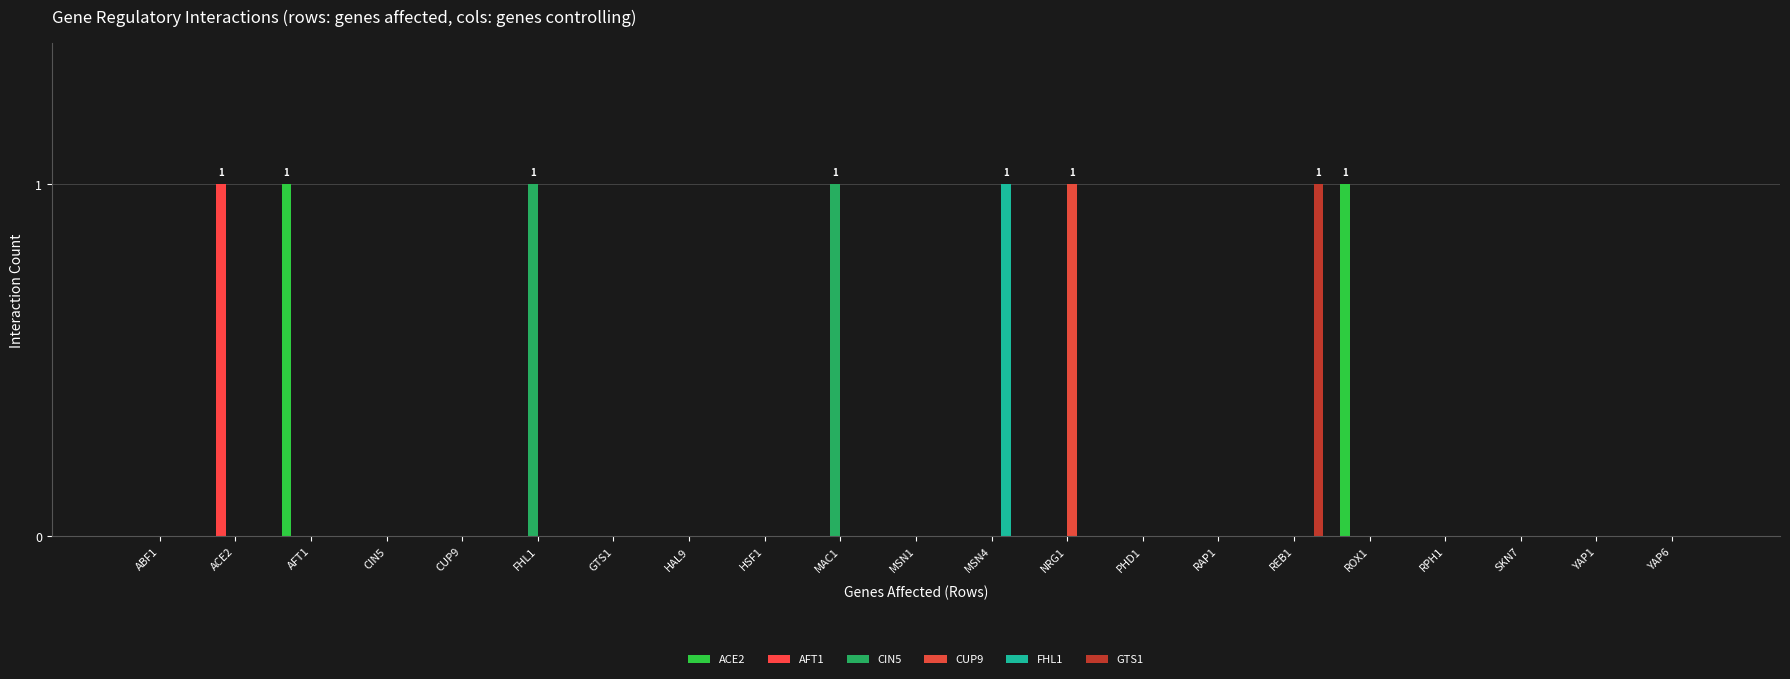

What is the highest value of the CUP9 series?

1